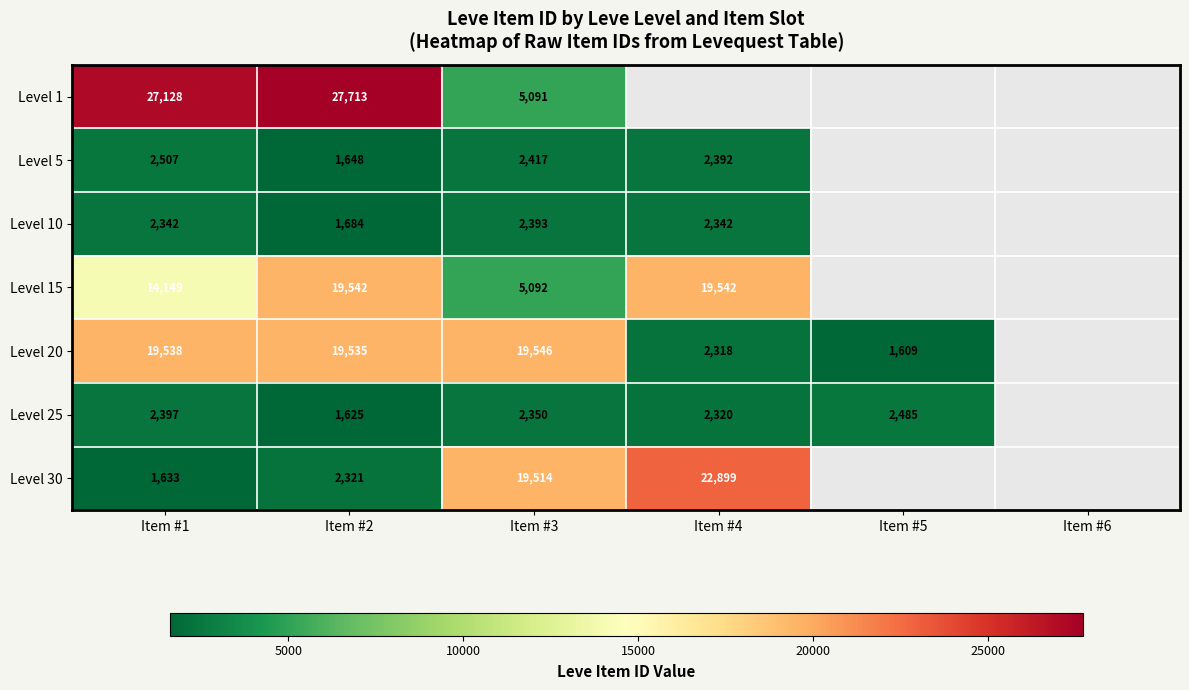

What is the total value across all series at Item #1?

69694